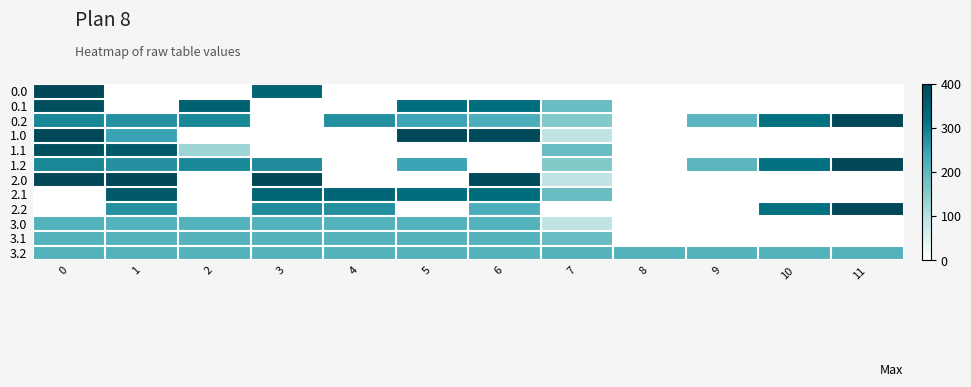

At how many categories does at least one series exceed 228?

9